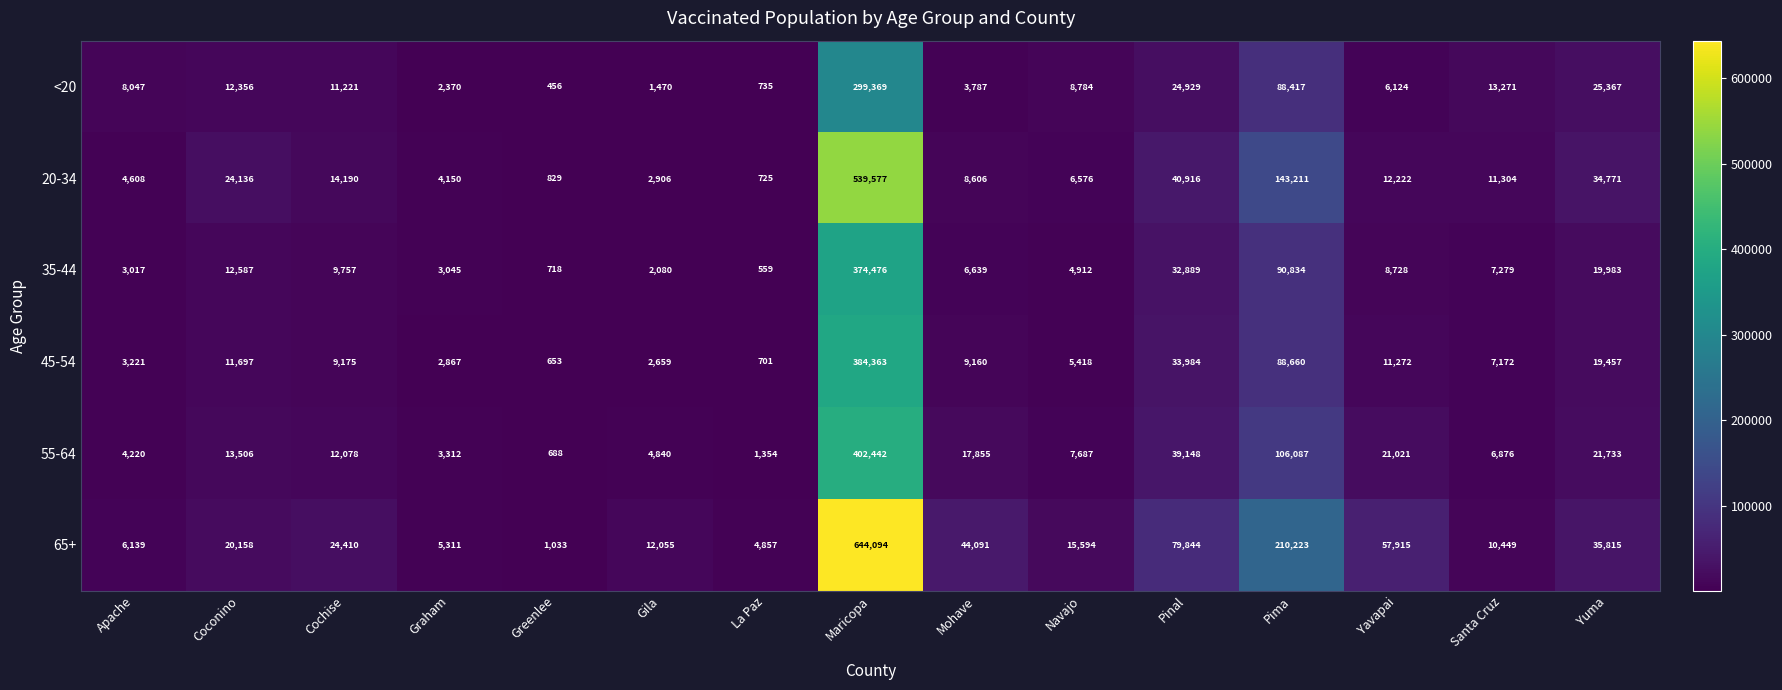

Read the 35-44 value at Graham.

3045